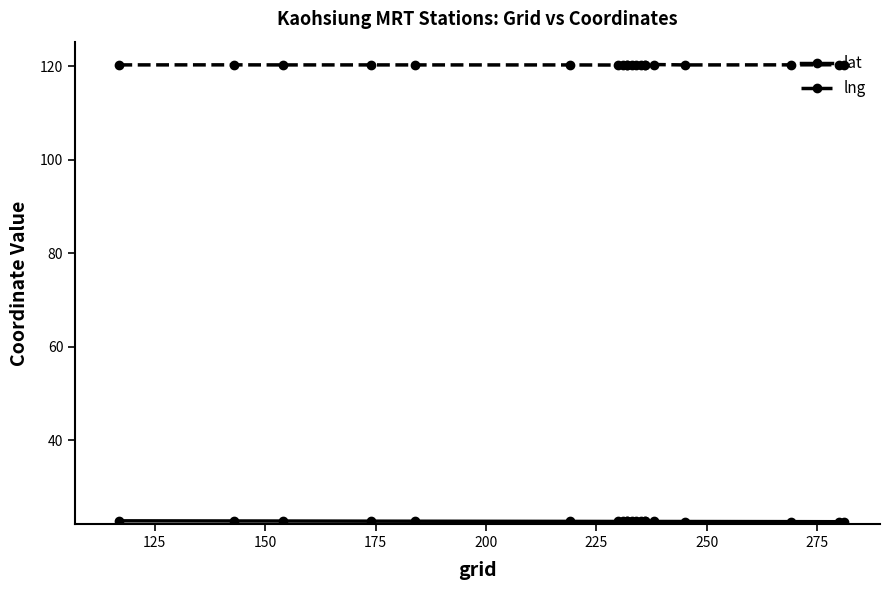

What is the total value across all series at 150?

143.0